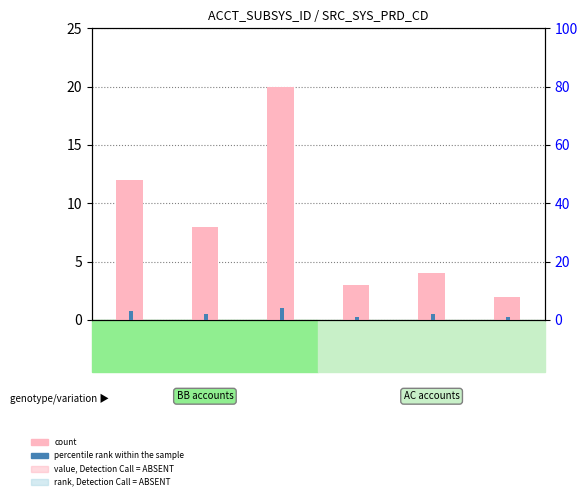

Reading left to right, what are all the values shown in this chart?

count: 12	8	20	3	4	2
percentile rank within the sample: 3	2	4	1	2	1